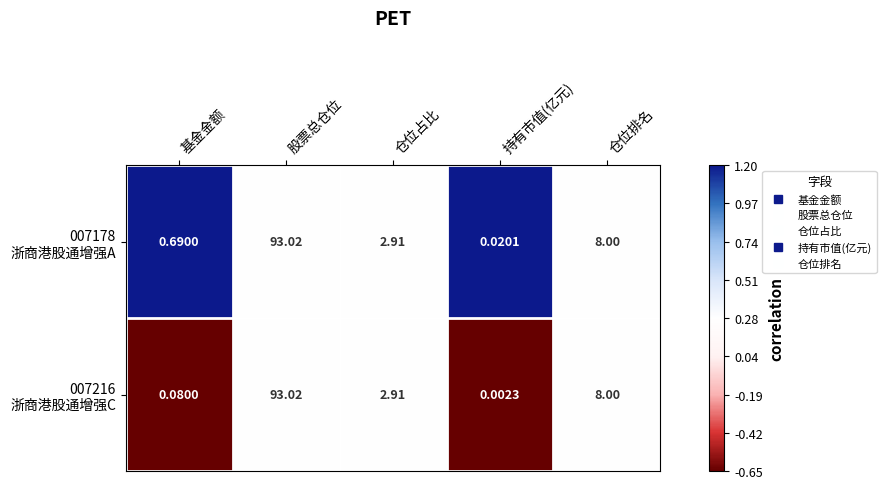

At which category does the chart reach its peak across all series?

股票总仓位